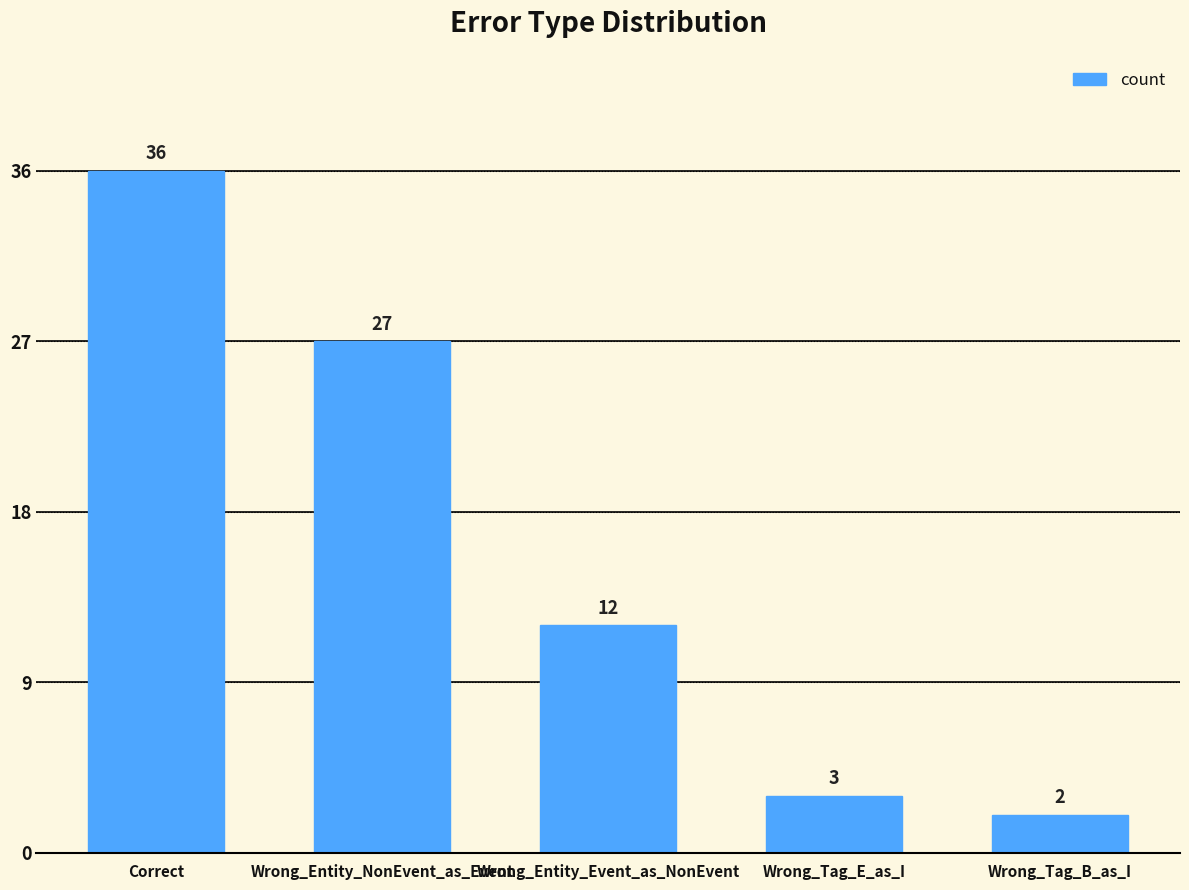

What is the label of the 2nd bar from the right?

Wrong_Tag_E_as_I